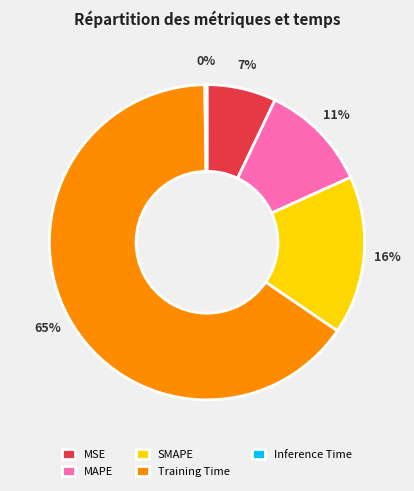

Is there a majority slice in this chart?

Yes